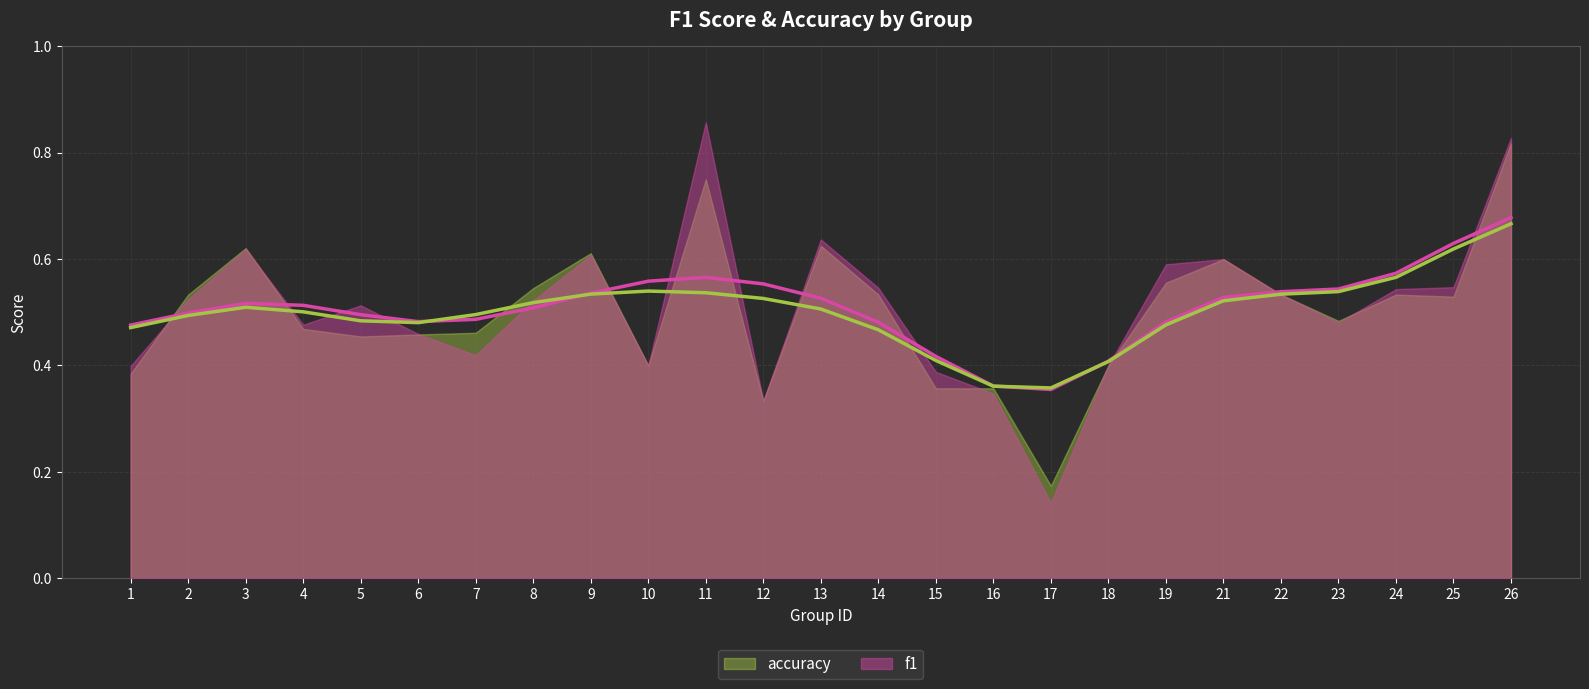

Is the value of f1 at 17 greater than the value of accuracy at 9?

No